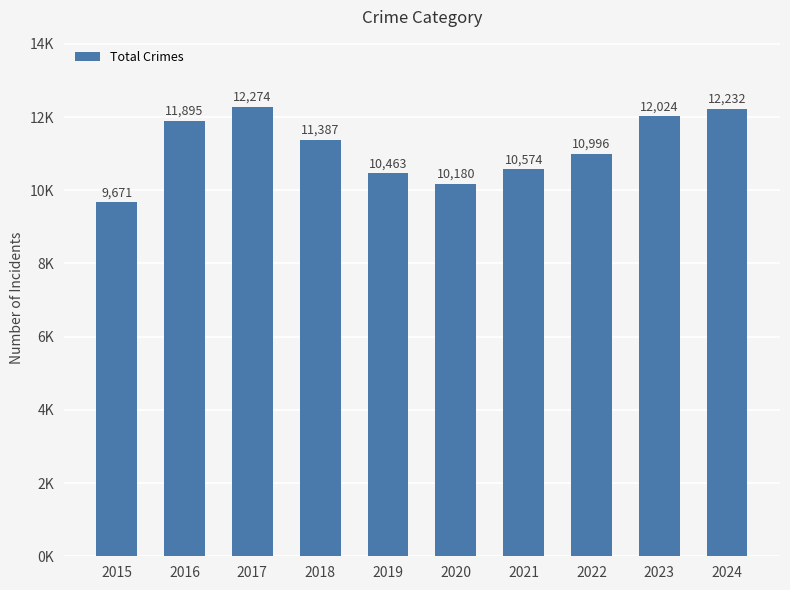

Are the bars horizontal?

No